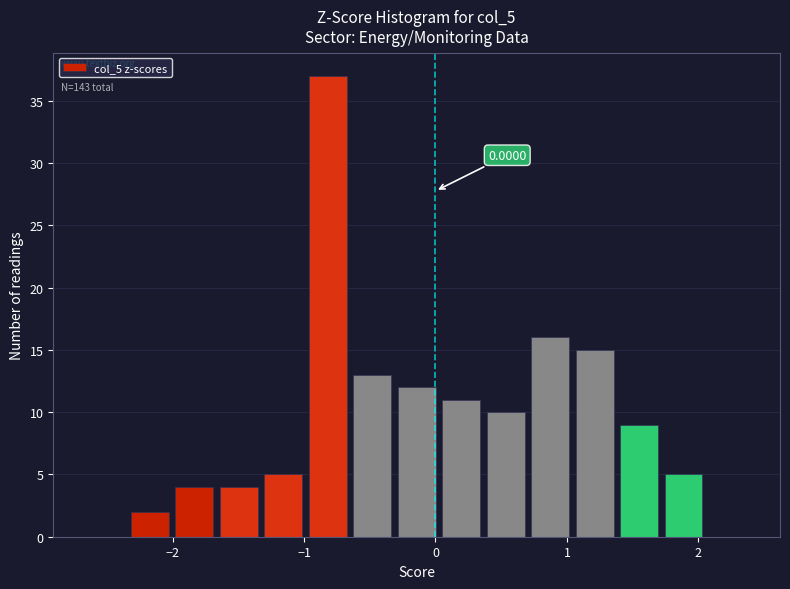

Around what value on the x-axis is the tallest bar? Give the approximate position of its centre, as read against the axis.

-0.8